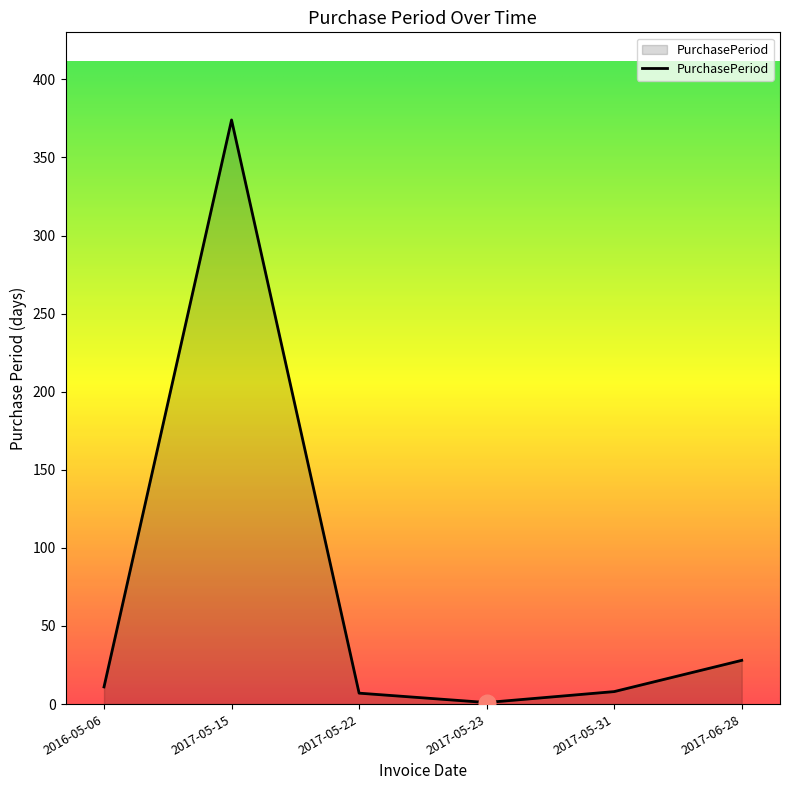

Where is the data nearest to the value 187?

2017-06-28